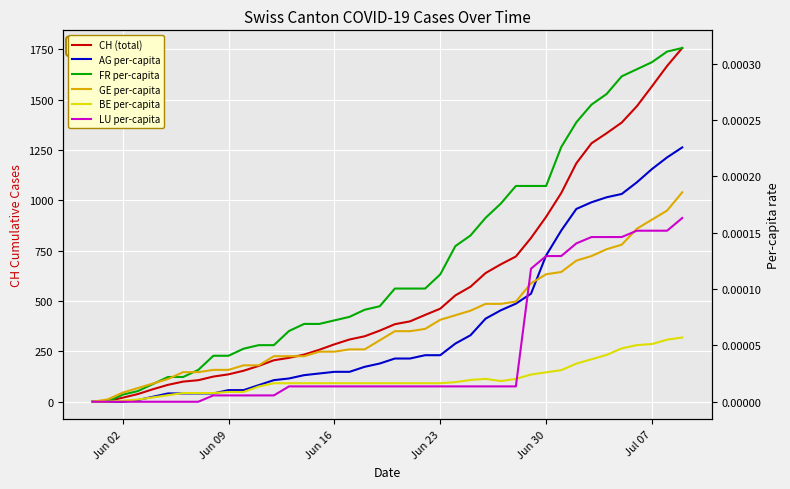

True or false: BE per-capita and CH (total) intersect in this chart.

False